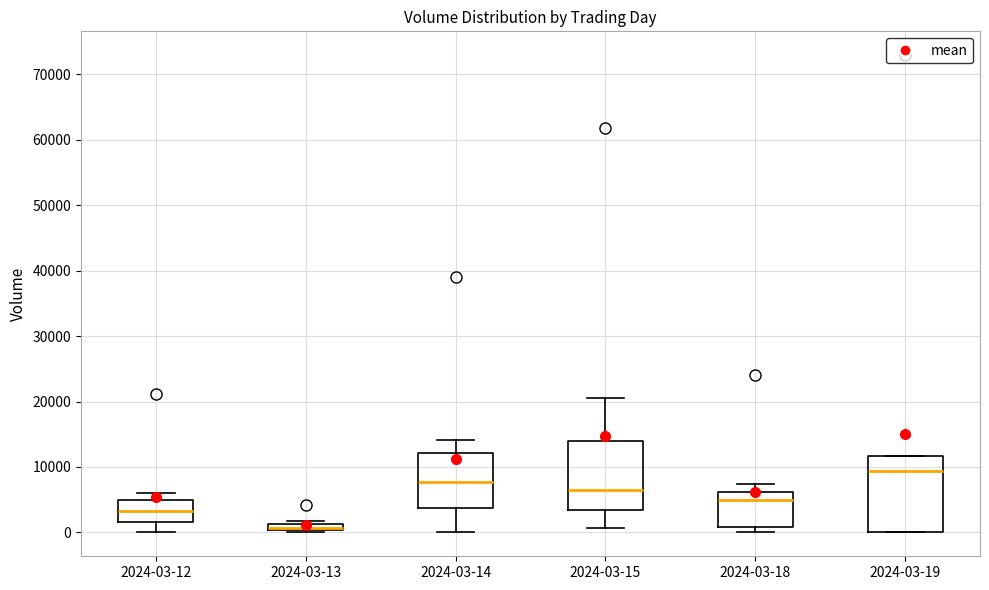

Where is the upper edge of the box for 2024-03-18 on the y-axis? The values are not printed on the chart, so give them approximately, as read against the axis.

6000